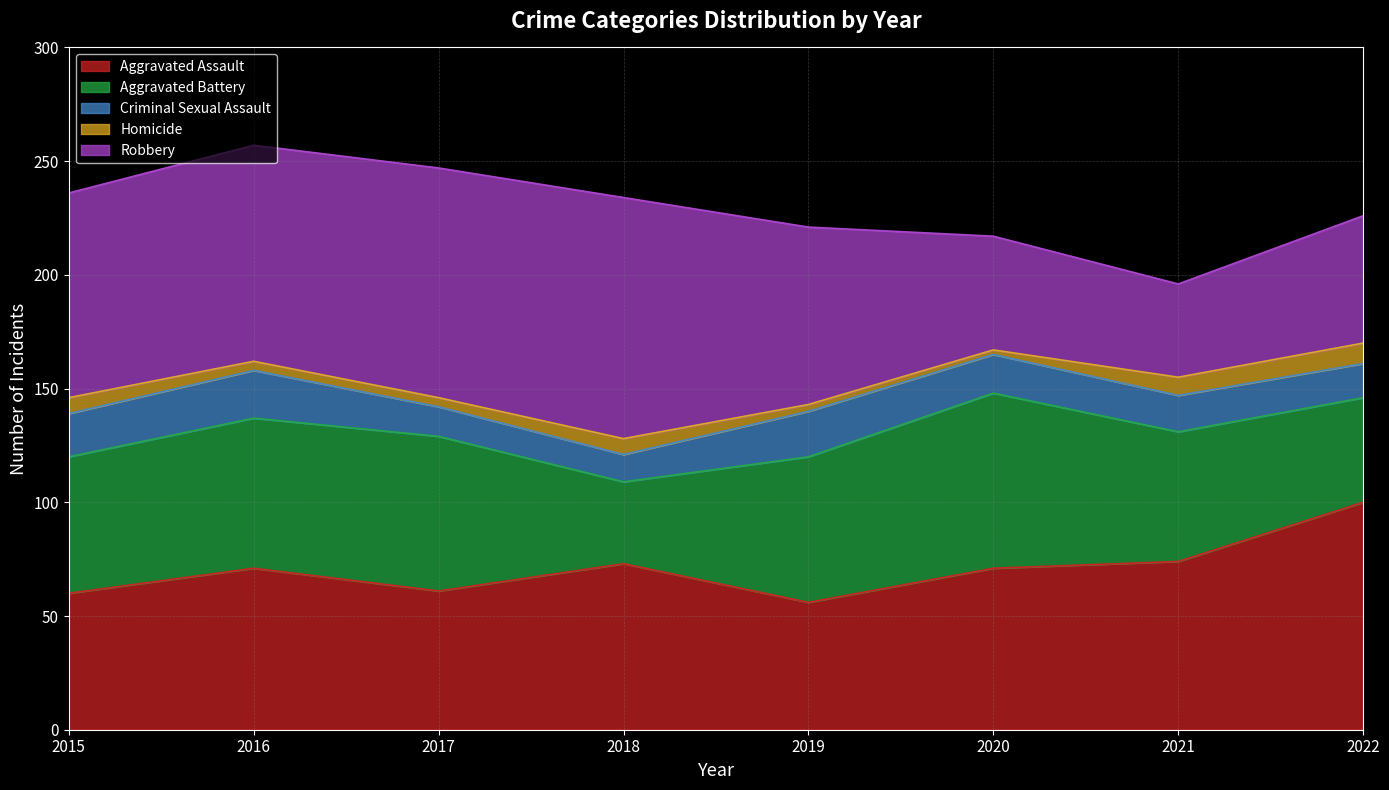

Does the chart have visible grid lines?

Yes